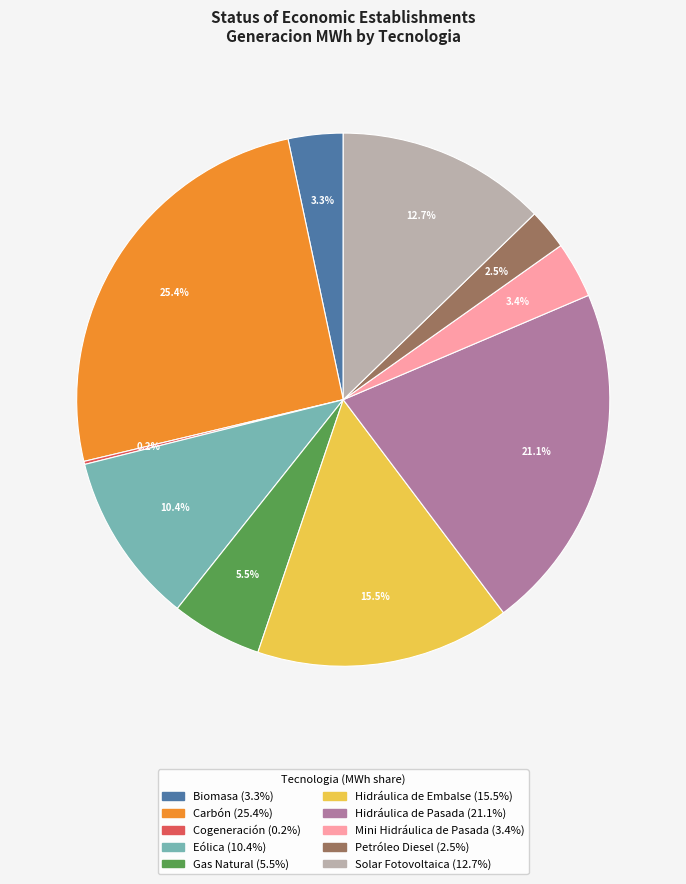

What is the largest slice in the pie chart?

Carbón